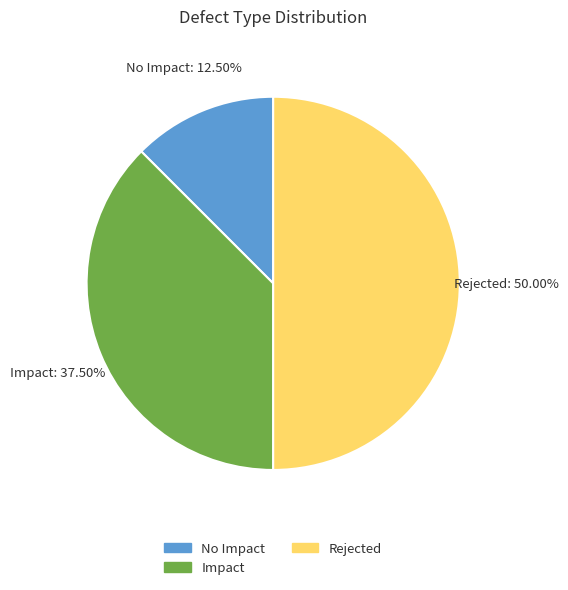

Which slice is the smallest?

No Impact